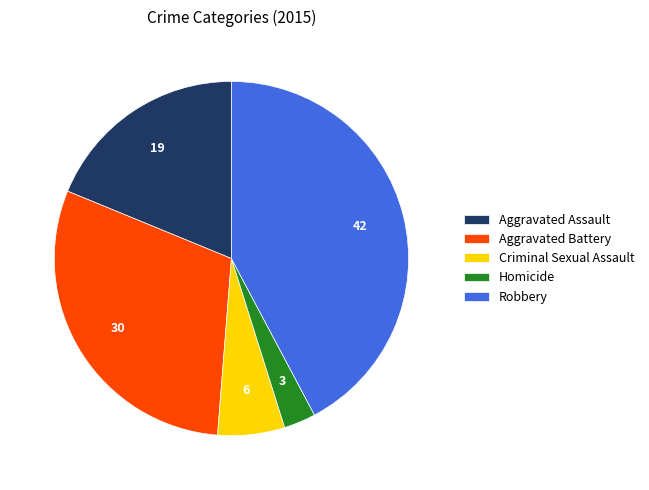

How many segments does this pie chart have?

5